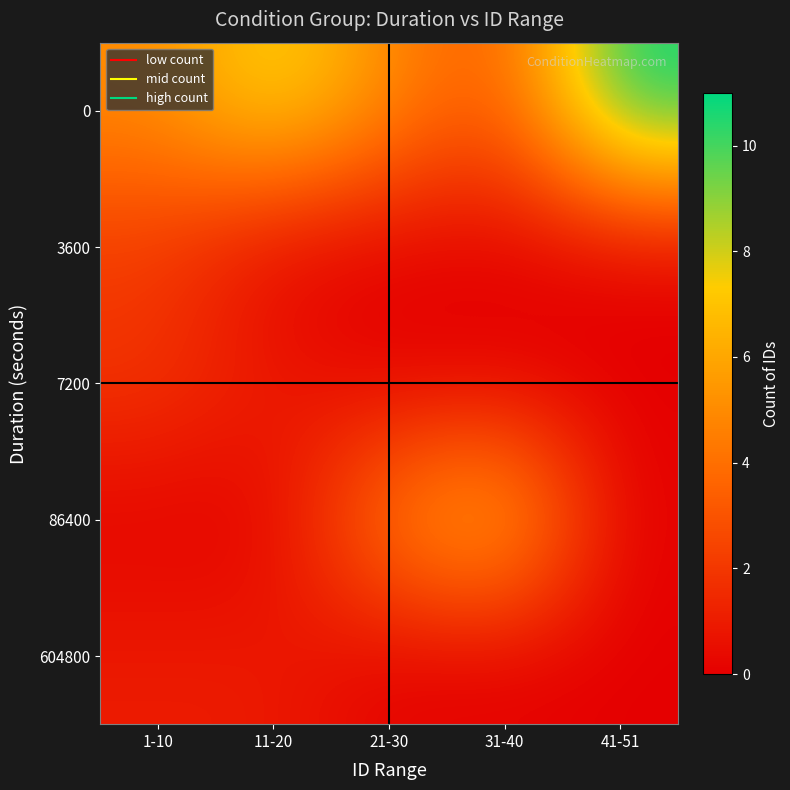

Reading right to left, what are all the values shown in this chart?

row_0: 41-51=11	31-40=3	21-30=5	11-20=8	1-10=5
row_1: 41-51=0	31-40=0	21-30=0	11-20=0	1-10=2
row_2: 41-51=0	31-40=0	21-30=0	11-20=1	1-10=2
row_3: 41-51=0	31-40=7	21-30=5	11-20=0	1-10=0
row_4: 41-51=0	31-40=0	21-30=0	11-20=1	1-10=1